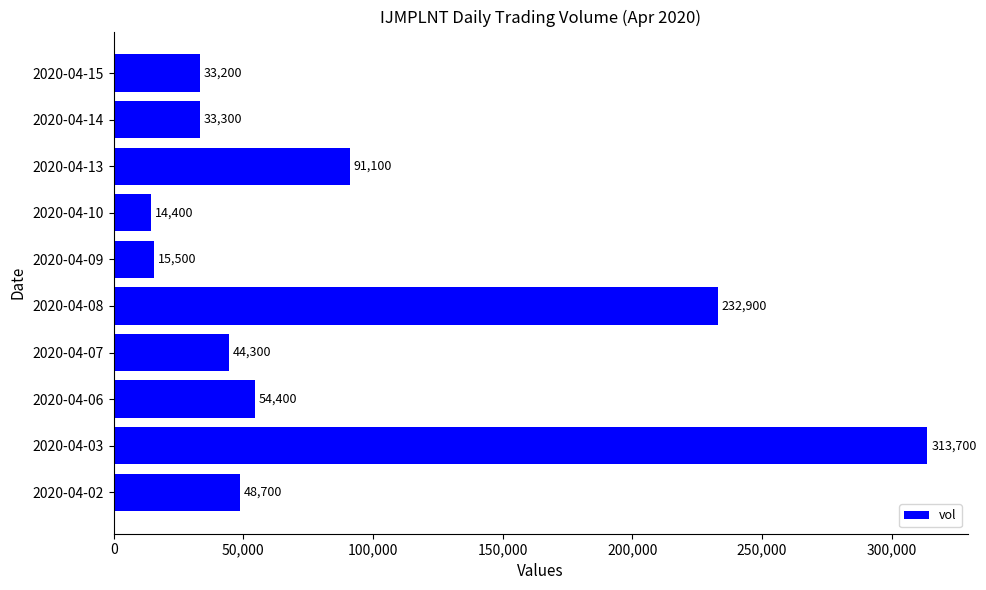

True or false: the data shows 14400 at 2020-04-10.

True